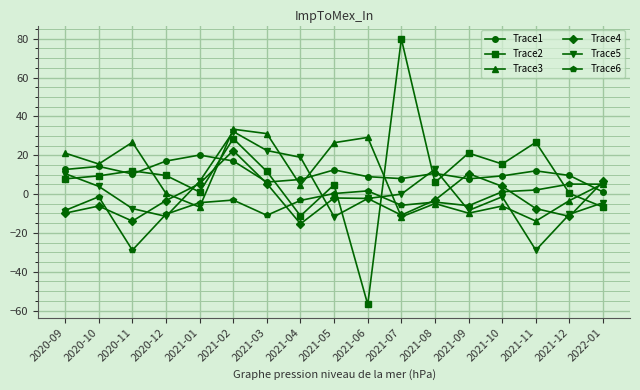

At which category does Trace1 reach its first local valley?

2020-11